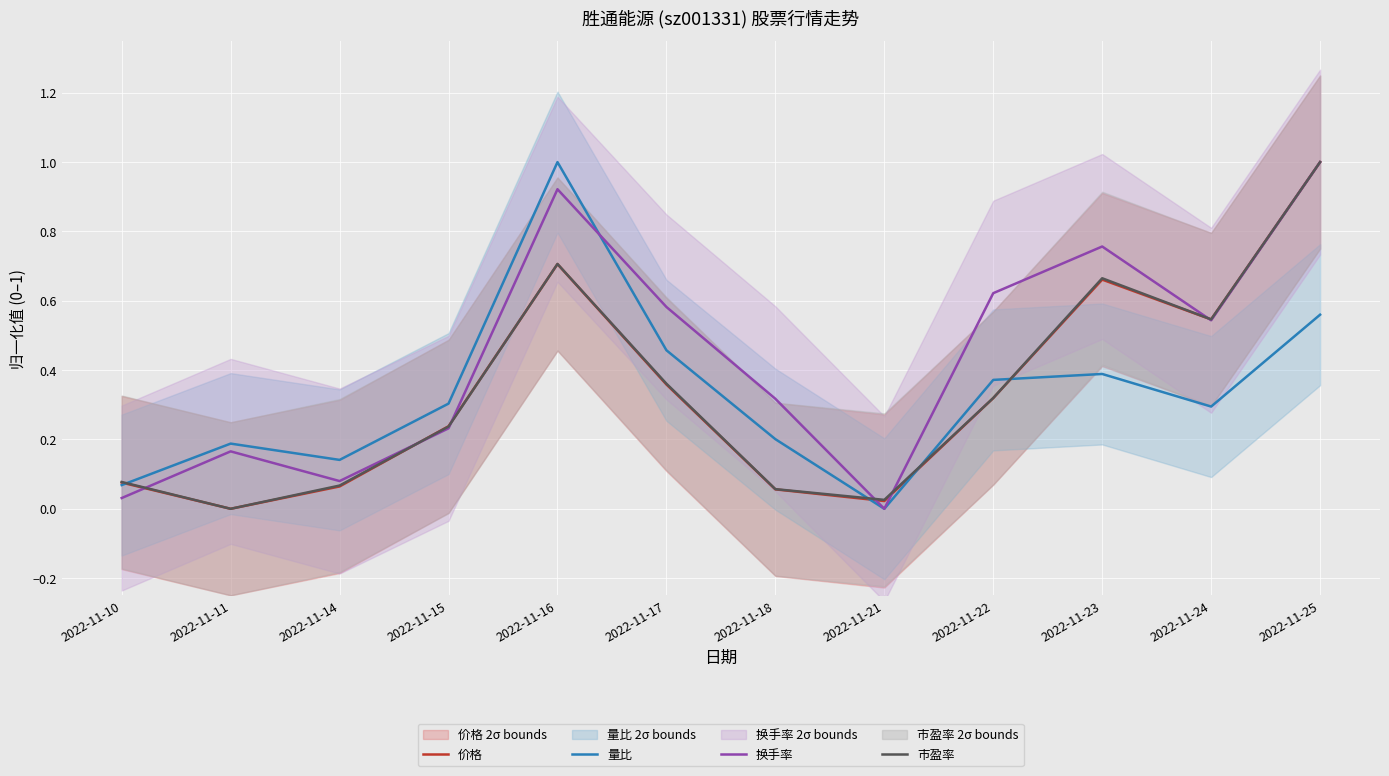

Is the value of 换手率 at 2022-11-15 greater than the value of 价格 at 2022-11-23?

No